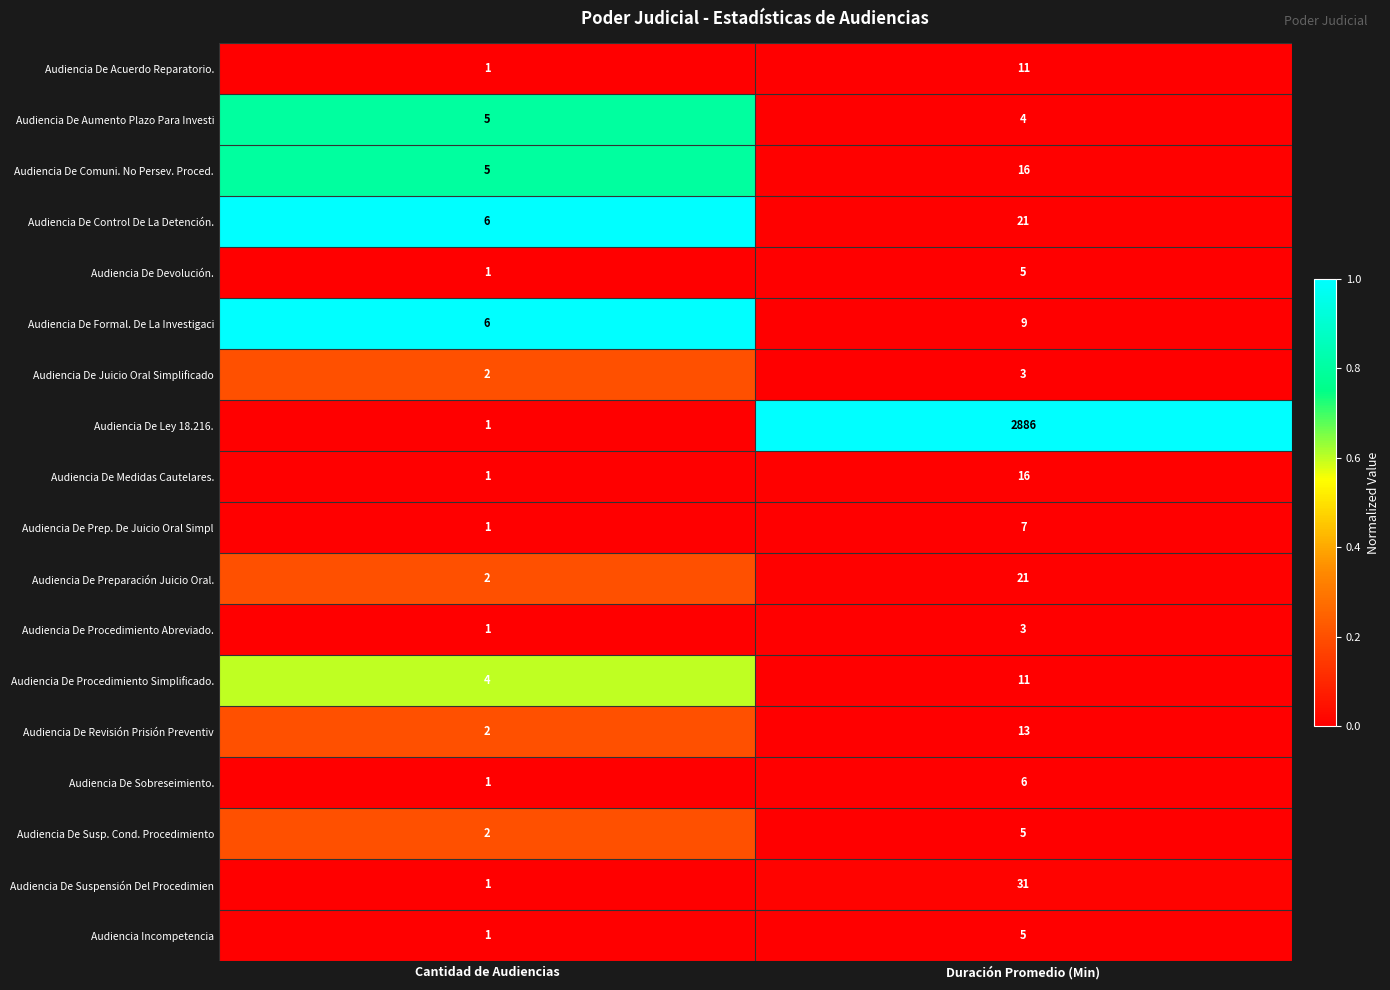

What is the difference between the highest and lowest values at Duración Promedio (Min)?

2883